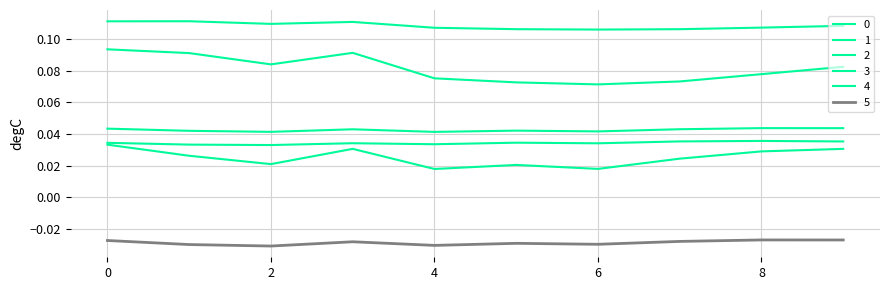

Where is 3 nearest to the value 0?

2